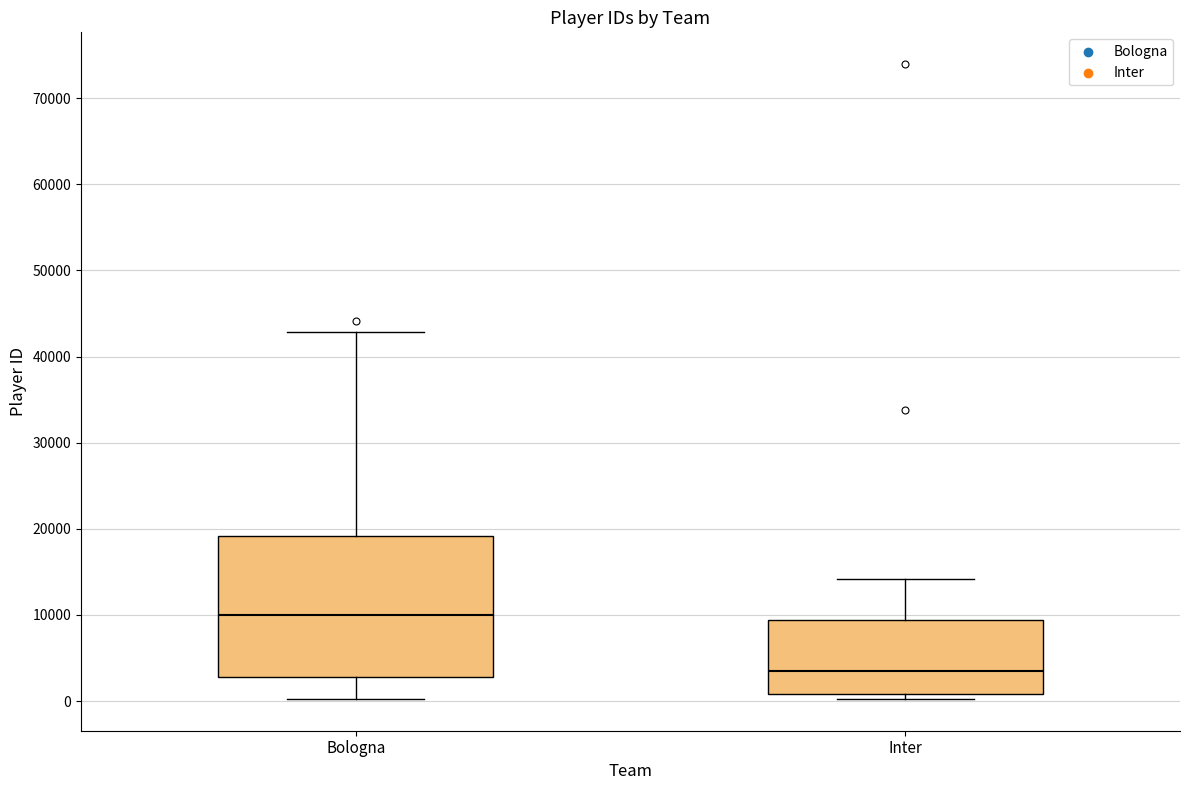

Which box's median line is the highest?

Bologna